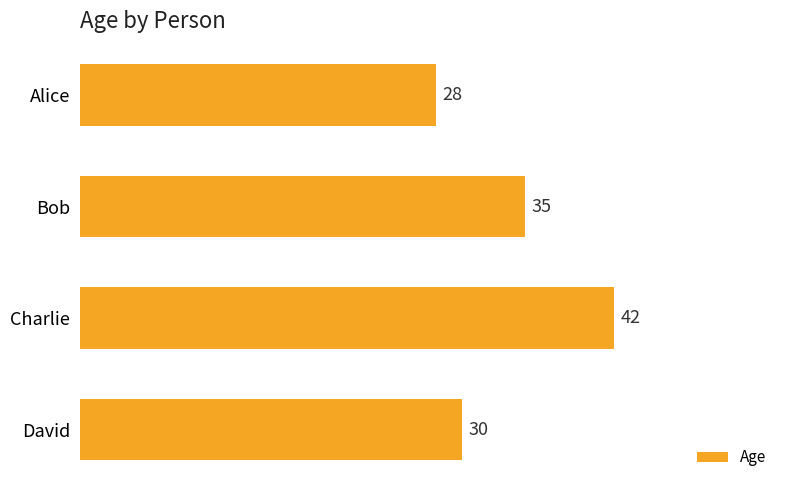

Between David and Charlie, which is larger?

Charlie